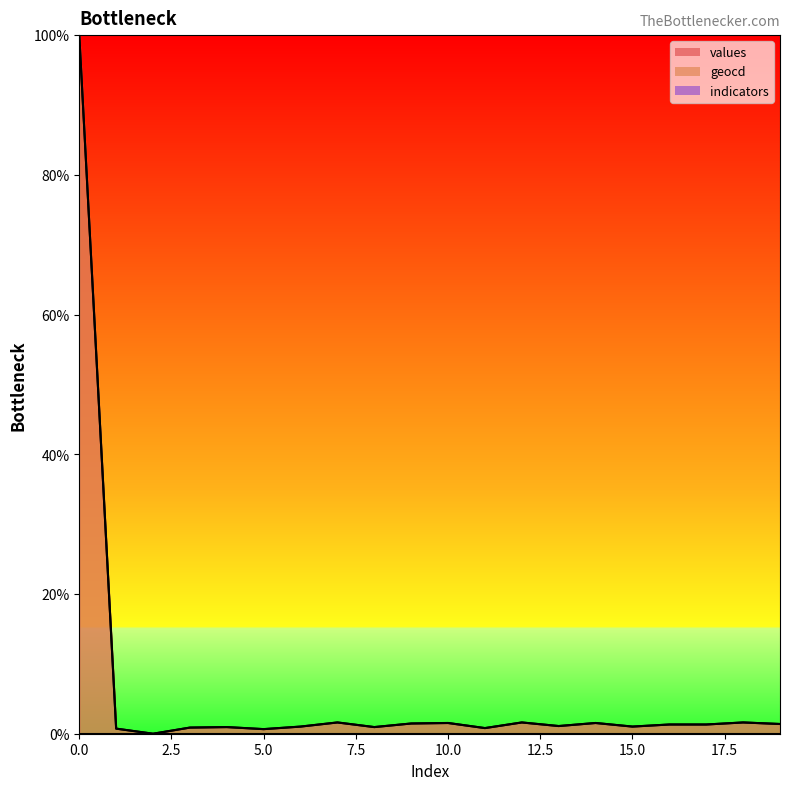

True or false: values has more than 1 interior local peaks.

True